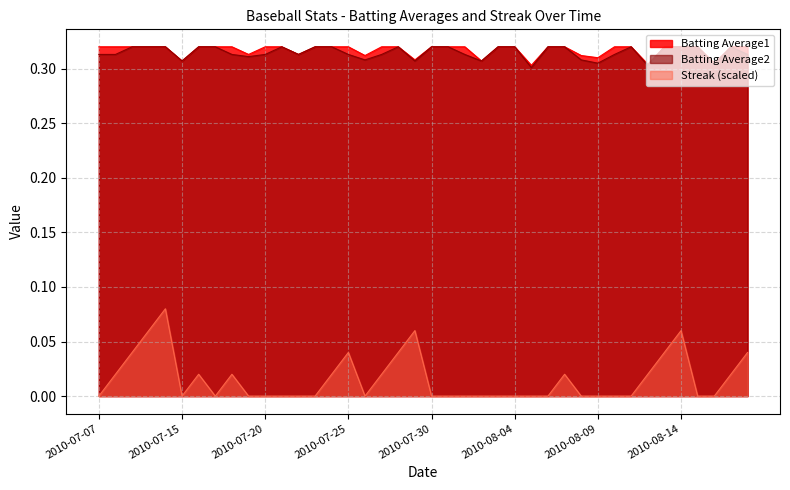

What is the highest value of the Streak series?

0.1